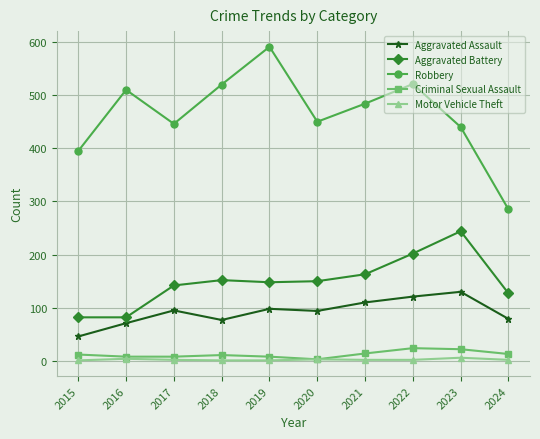

What is the difference between the Criminal Sexual Assault values at 2022 and 2024?

11